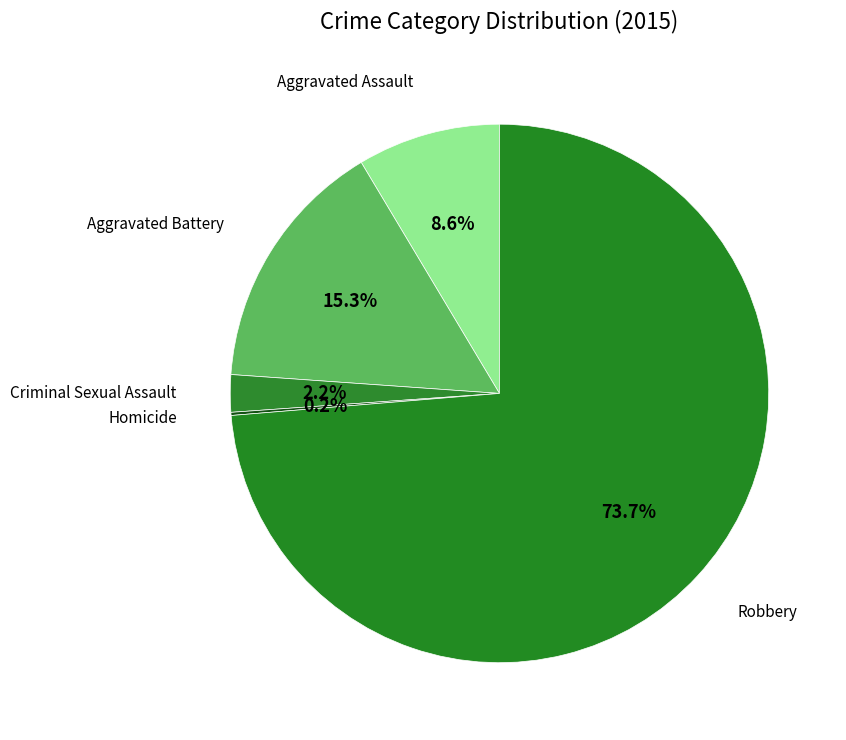

What portion of the pie excludes Robbery?

26.3%